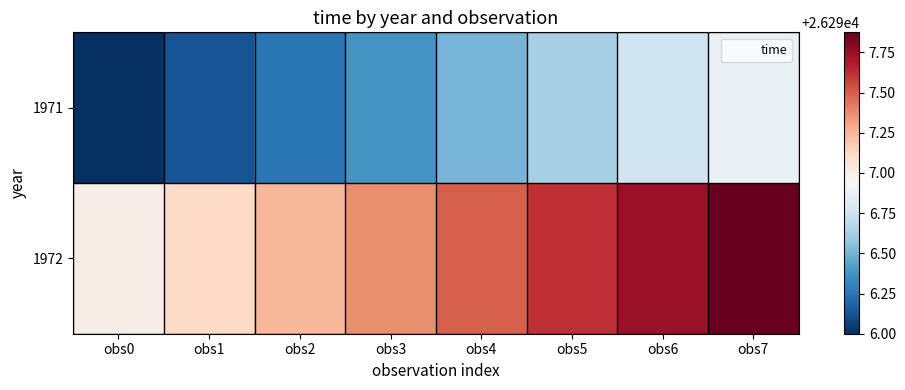

Reading left to right, extract all data points from this chart.

1971: obs0=26296.0	obs1=26296.1	obs2=26296.2	obs3=26296.4	obs4=26296.5	obs5=26296.6	obs6=26296.8	obs7=26296.9
1972: obs0=26297.0	obs1=26297.1	obs2=26297.2	obs3=26297.4	obs4=26297.5	obs5=26297.6	obs6=26297.8	obs7=26297.9